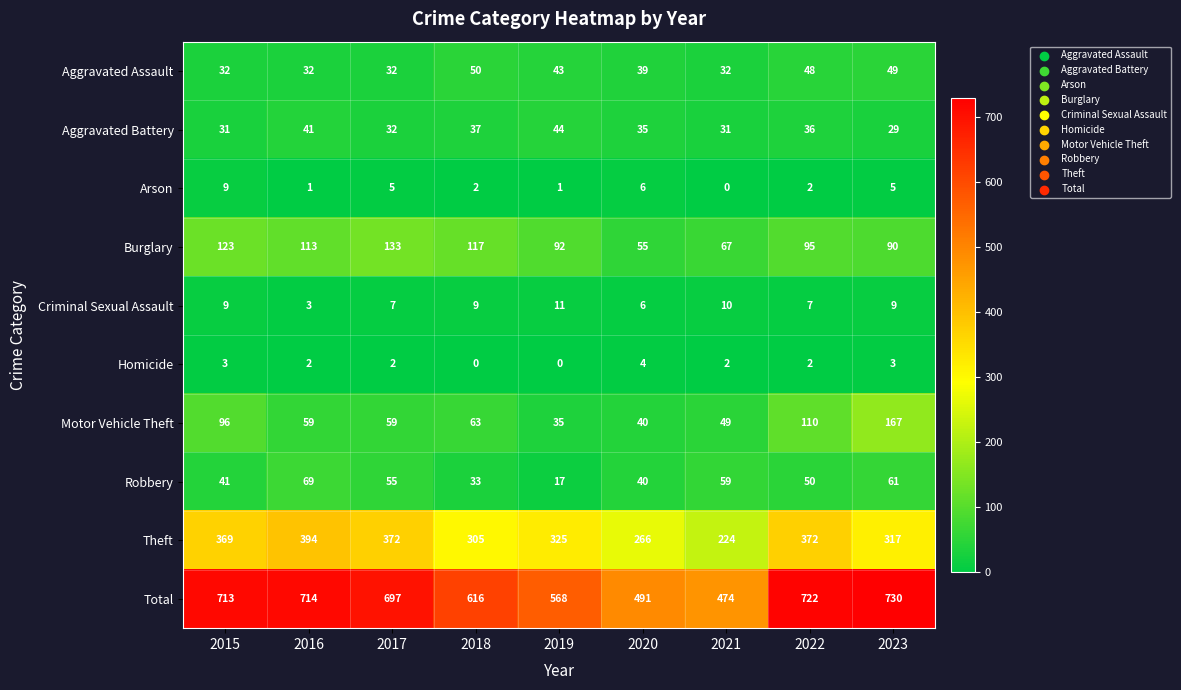

Where does the Burglary series first go above 95?

2015